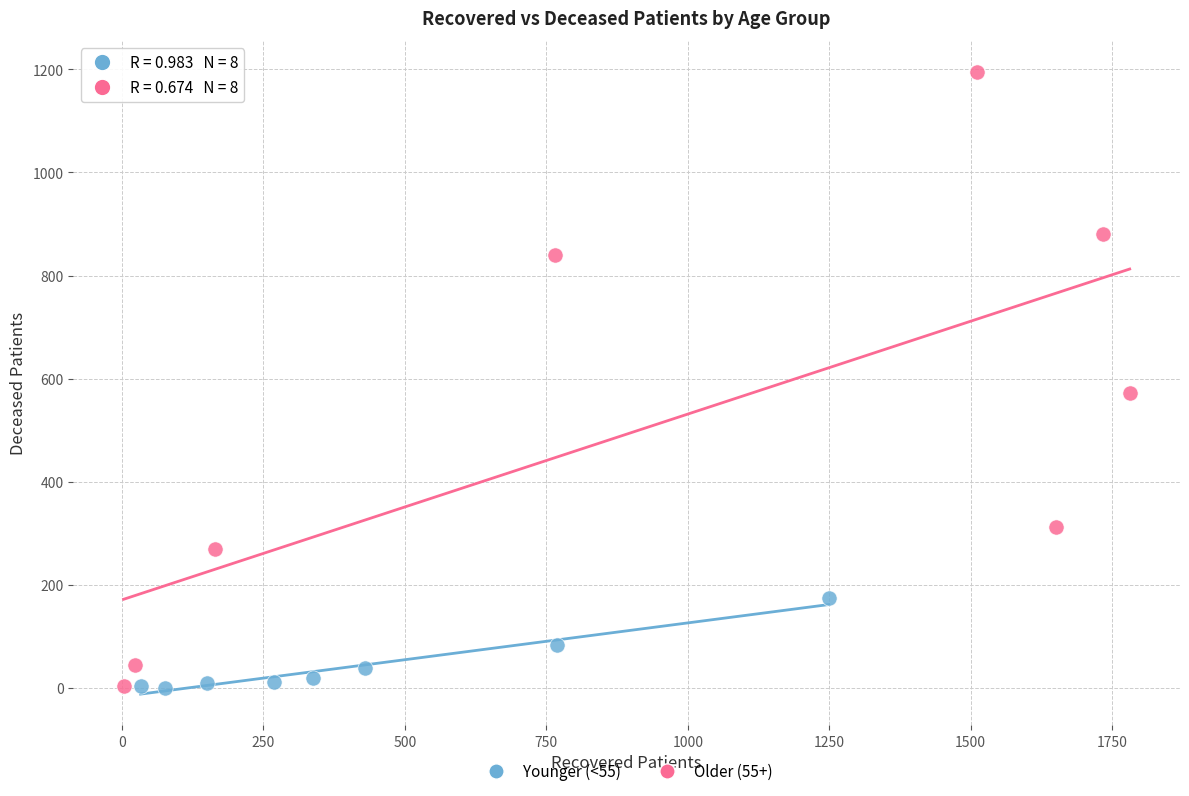

Which series has the largest Y range (max minus min)?

Older (55+)